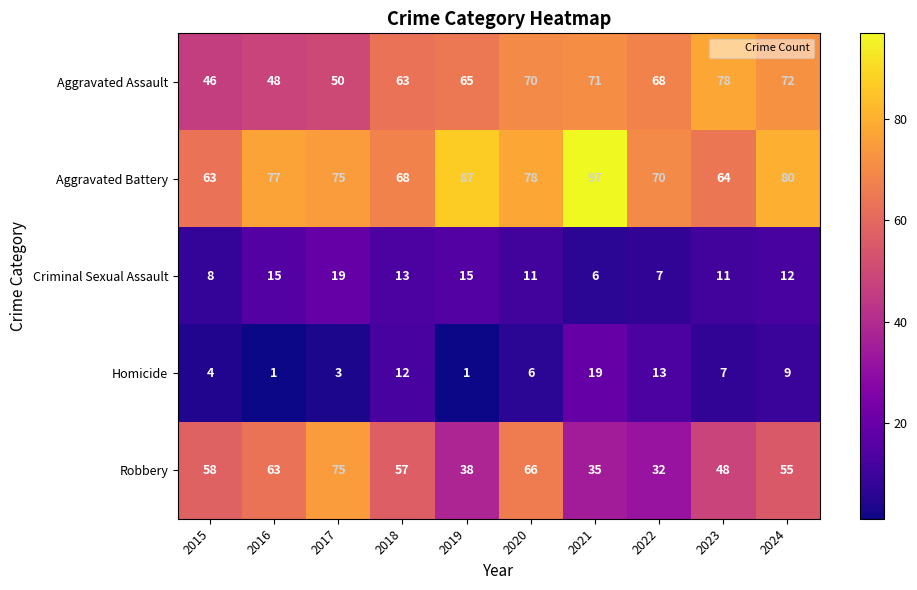

At 2018, list the series in order from largest to smallest.

Aggravated Battery, Aggravated Assault, Robbery, Criminal Sexual Assault, Homicide